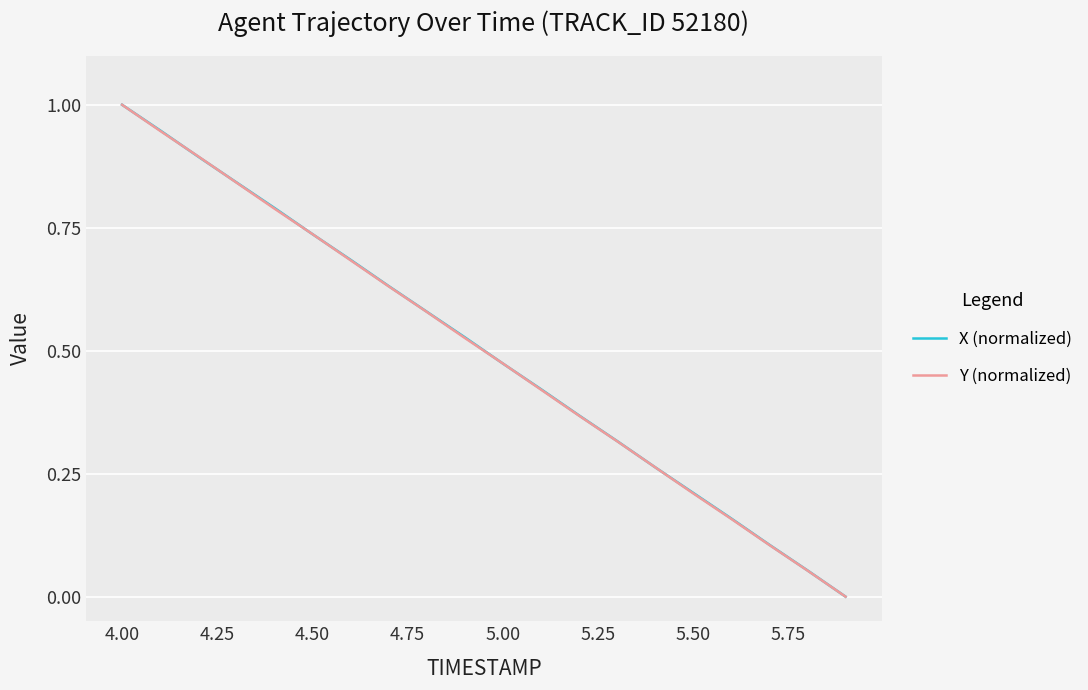

Is this an area chart (filled region under the line)?

No